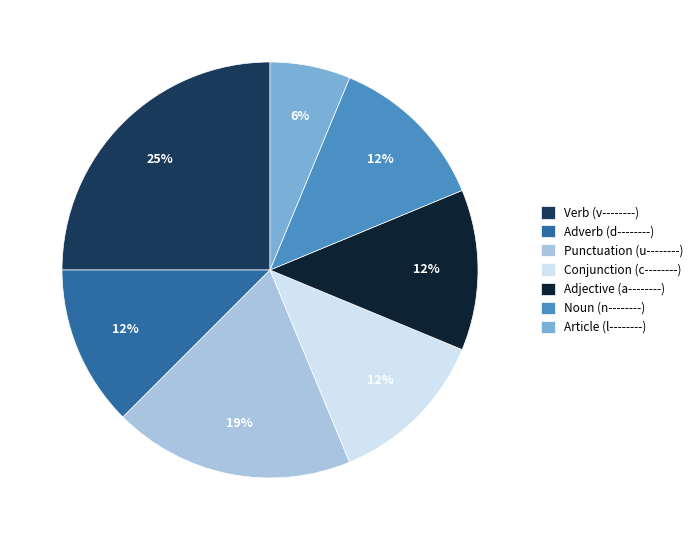

How many slices are in this pie chart?

7